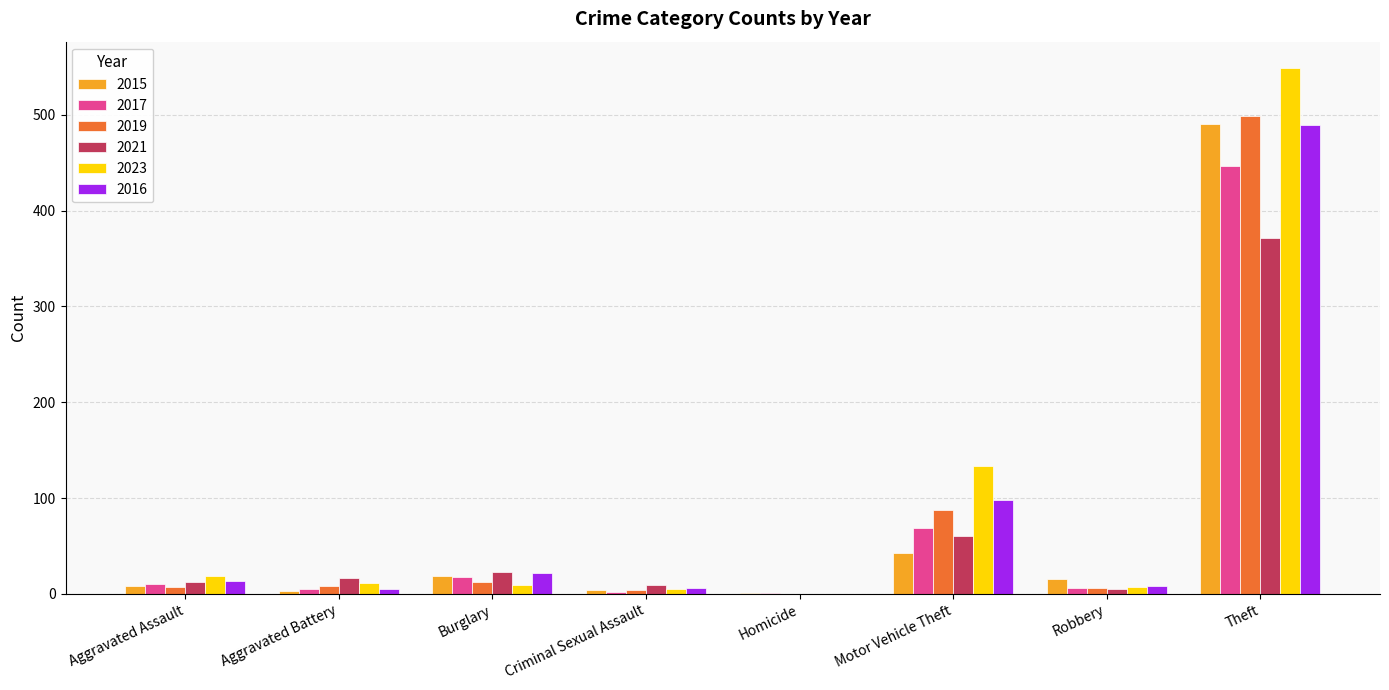

Are the bars horizontal?

No